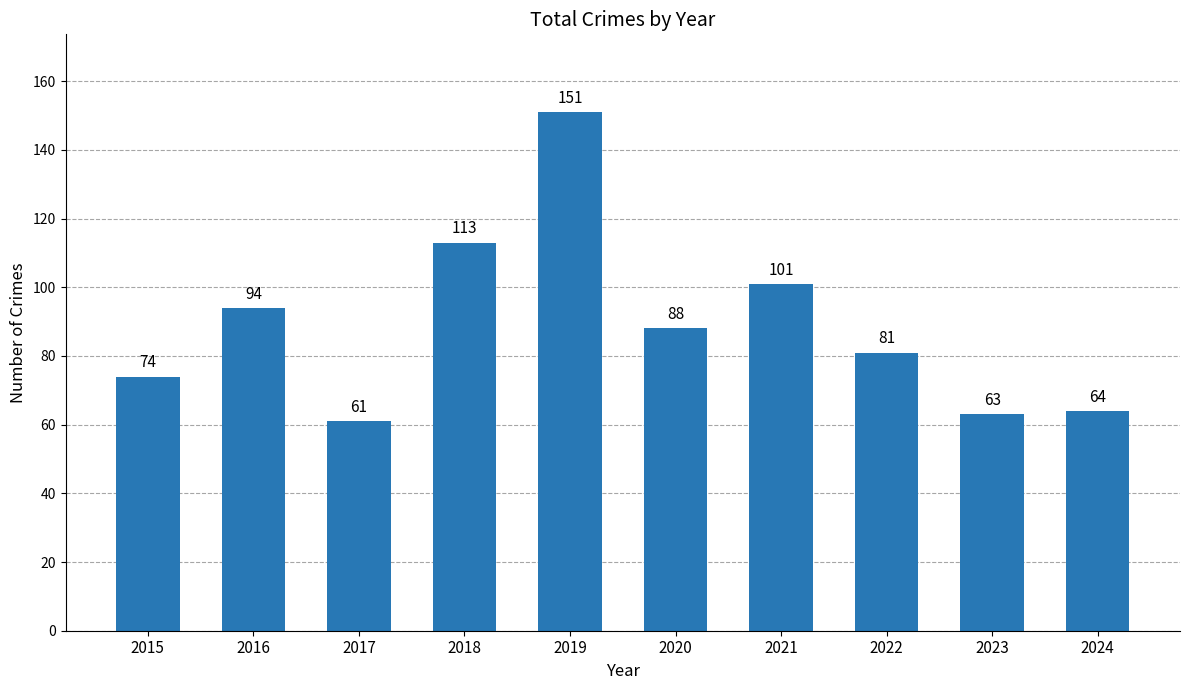

Reading left to right, extract all data points from this chart.

2015=74	2016=94	2017=61	2018=113	2019=151	2020=88	2021=101	2022=81	2023=63	2024=64